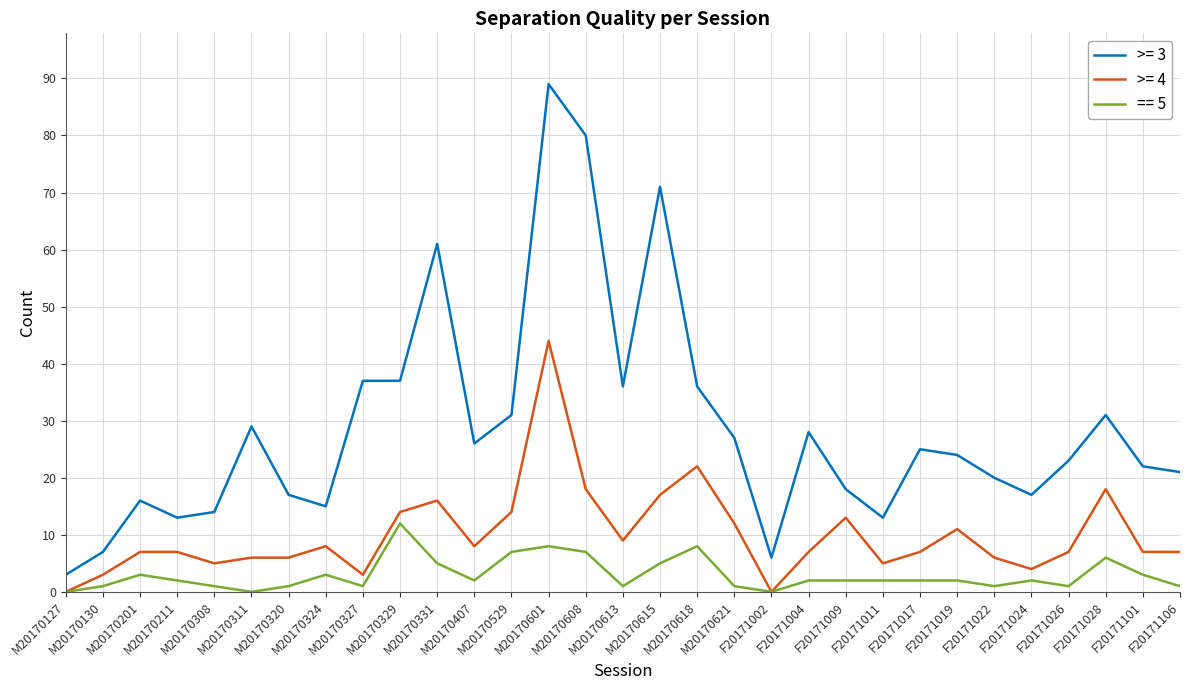

List the series in order of their overall mean, lowest first.

== 5, >= 4, >= 3